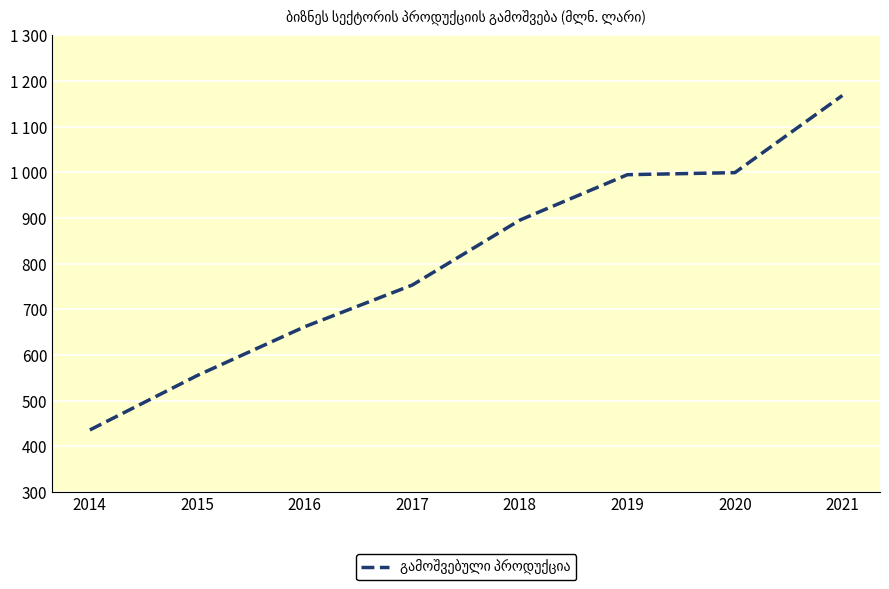

Which label corresponds to the smallest value in the chart?

2014